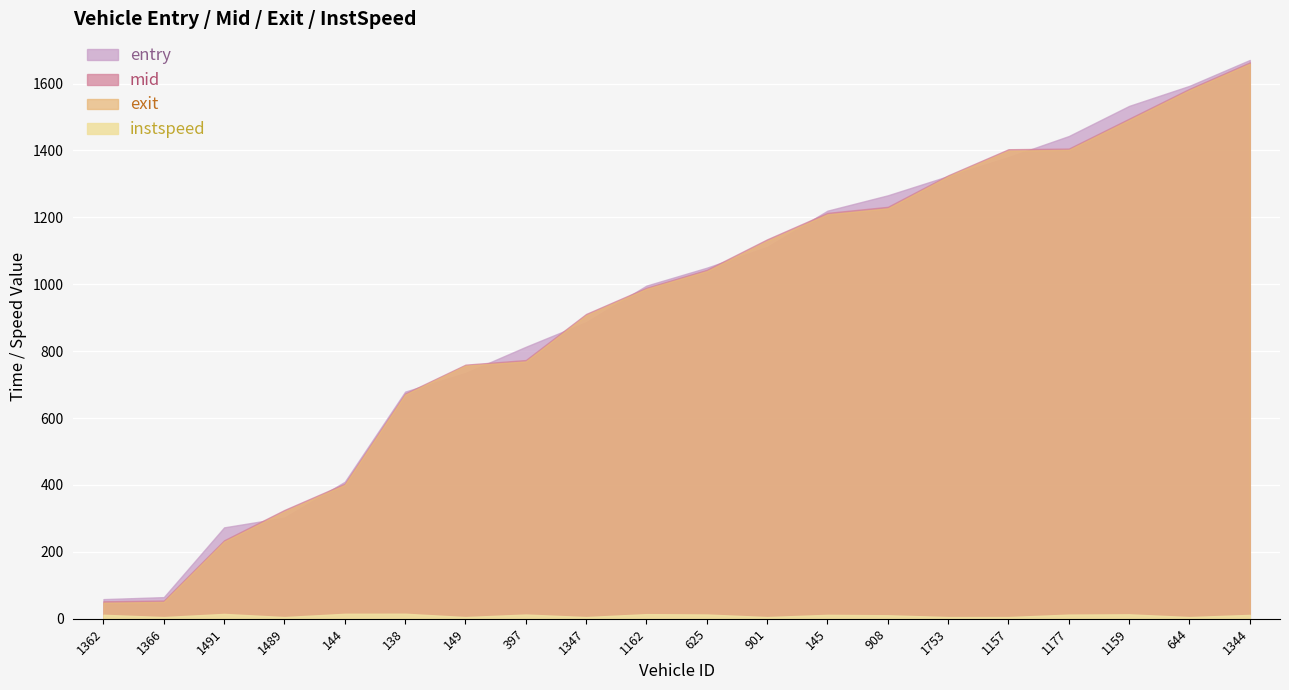

The mid series shows 1393.8 at 1347. True or false?

False